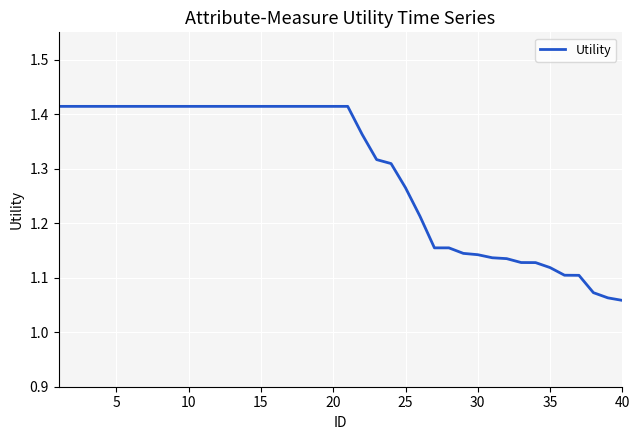

What is the smallest value displayed?

1.1